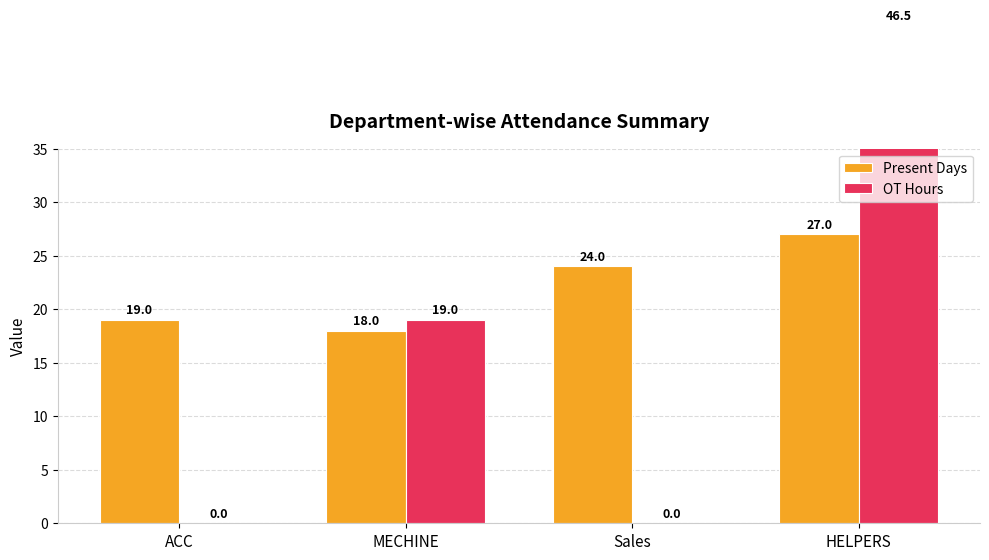

At HELPERS, list the series in order from smallest to largest.

Present Days, OT Hours